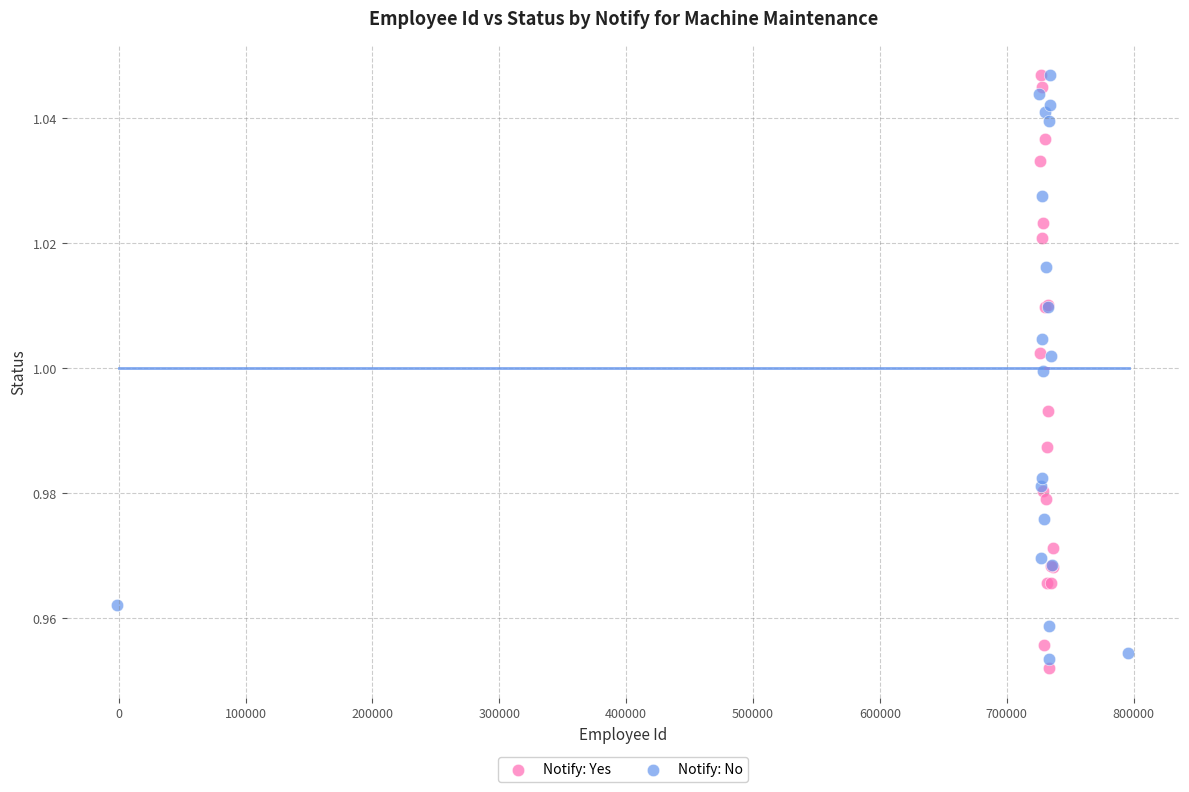

Which series has the largest Y range (max minus min)?

Notify: Yes